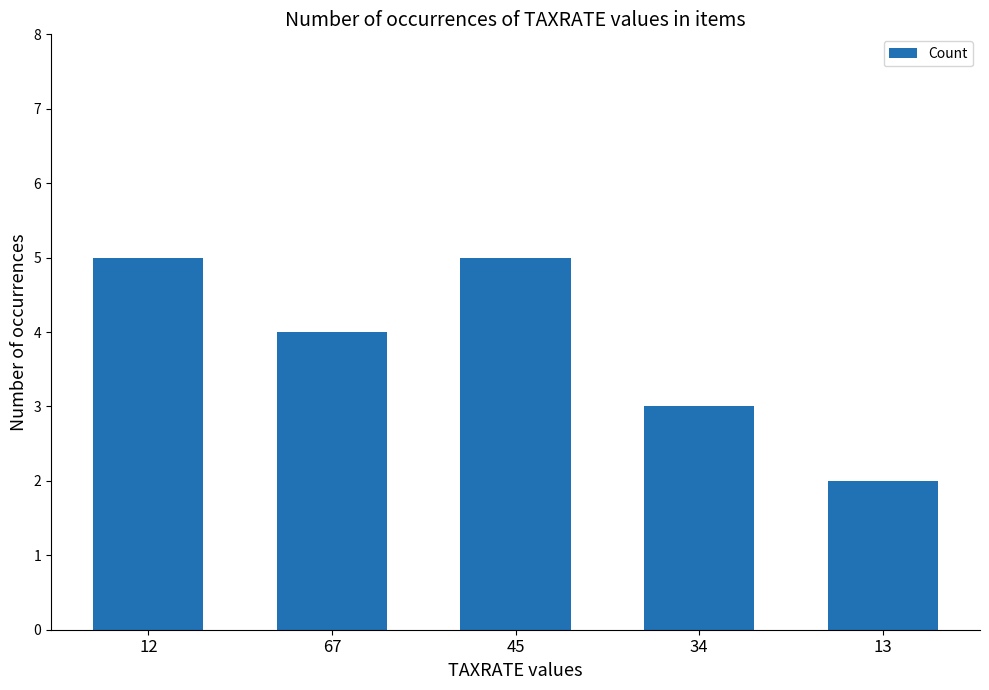

What is the difference between the second highest and minimum values?

3